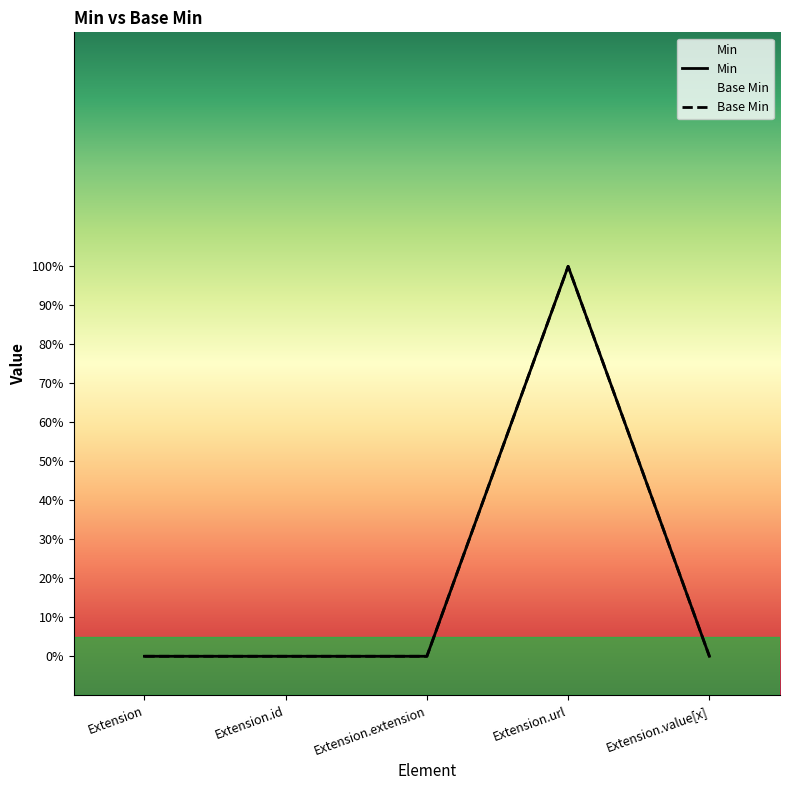

What is the approximate value of Min at Extension.url?

1